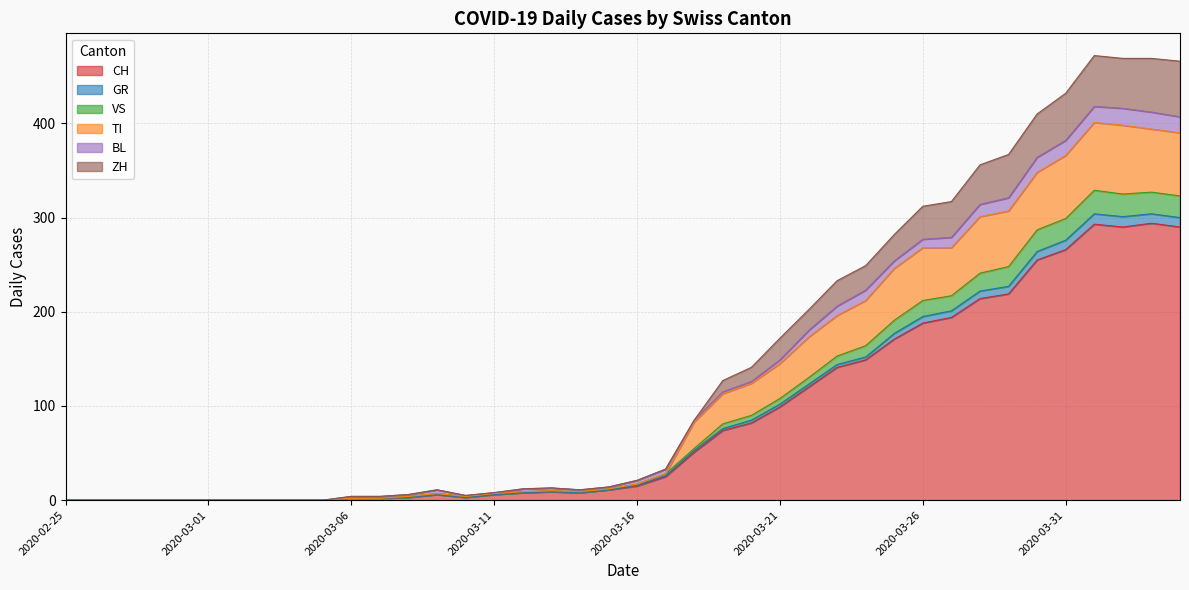

What is the label of the 34th point from the right?

2020-03-02